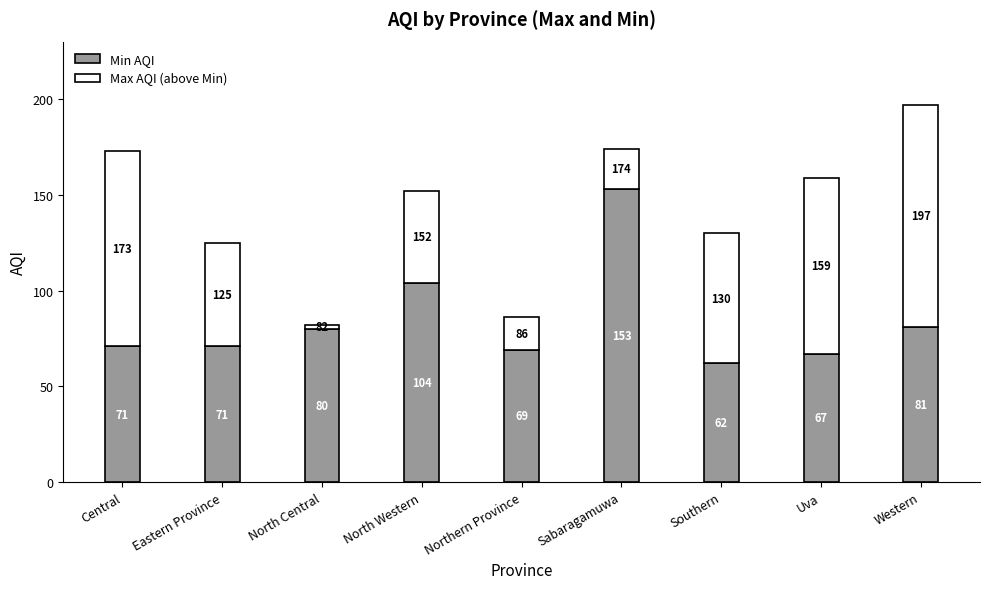

What is the minimum value for Min AQI?

62